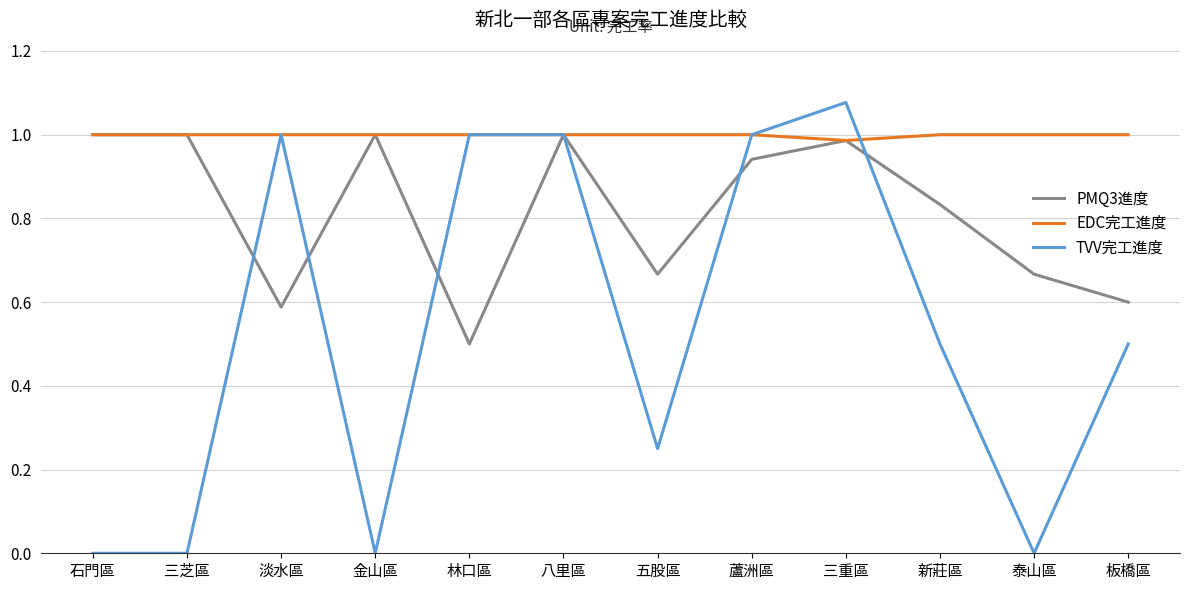

Is the value of PMQ3進度 at 三重區 greater than the value of TVV完工進度 at 蘆洲區?

No